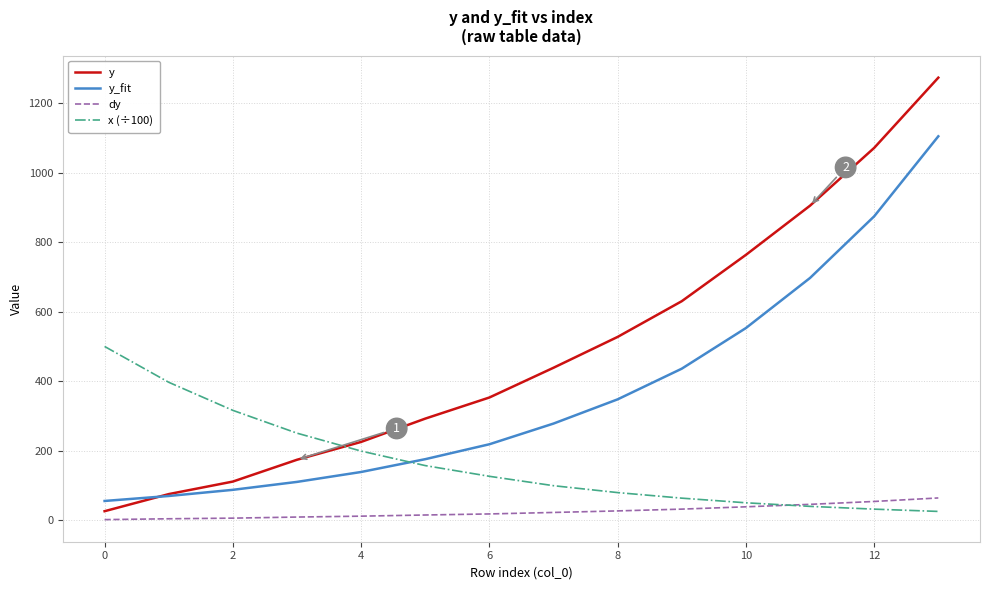

True or false: y and dy intersect in this chart.

False